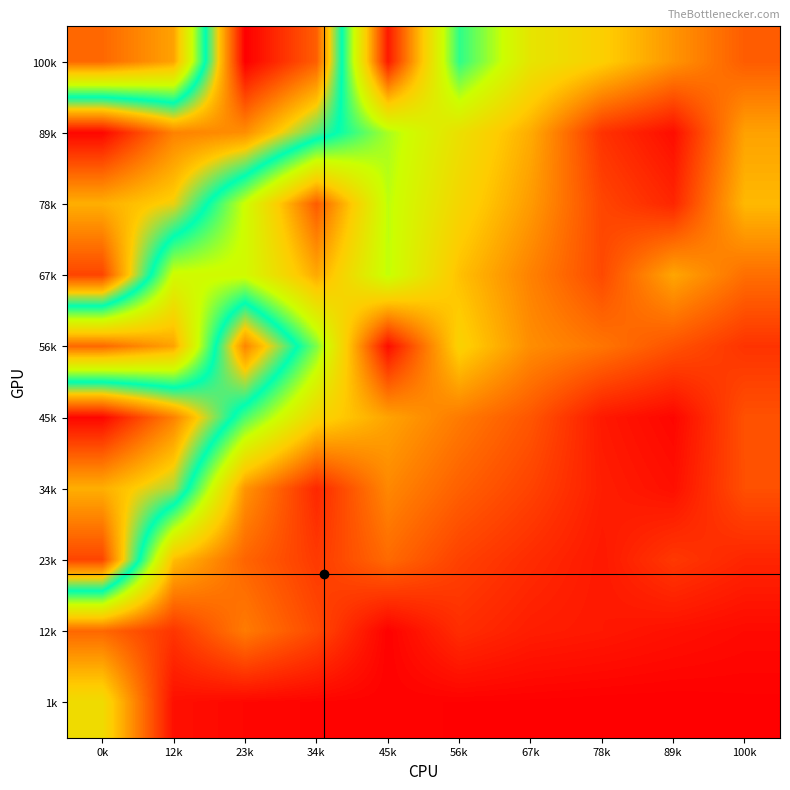

Rank the series at 100k from highest to lowest value.

78k, 89k, 67k, 100k, 45k, 34k, 56k, 23k, 12k, 1k